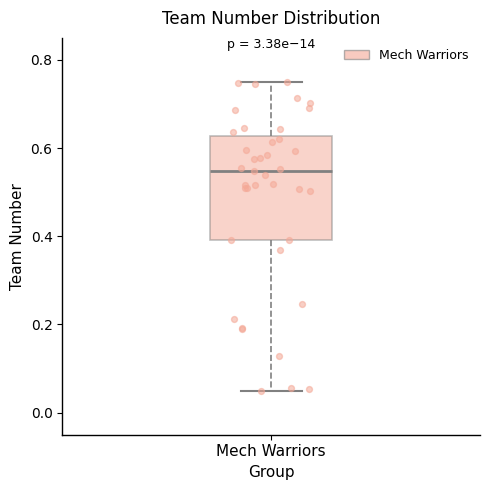

Transcribe this box plot: give where the median line is, the range the box spans, and where the two whiskers end, as read against the y-axis. The values are not printed on the chart, so give them approximately, as read against the axis.

median 0.54, box 0.40 to 0.62, whiskers 0.06 to 0.76